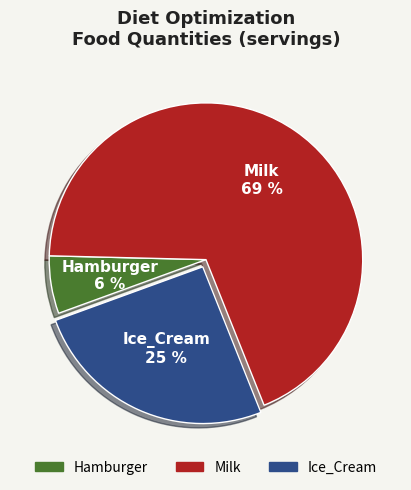

Do Milk and Hamburger together represent more than half of the pie?

Yes